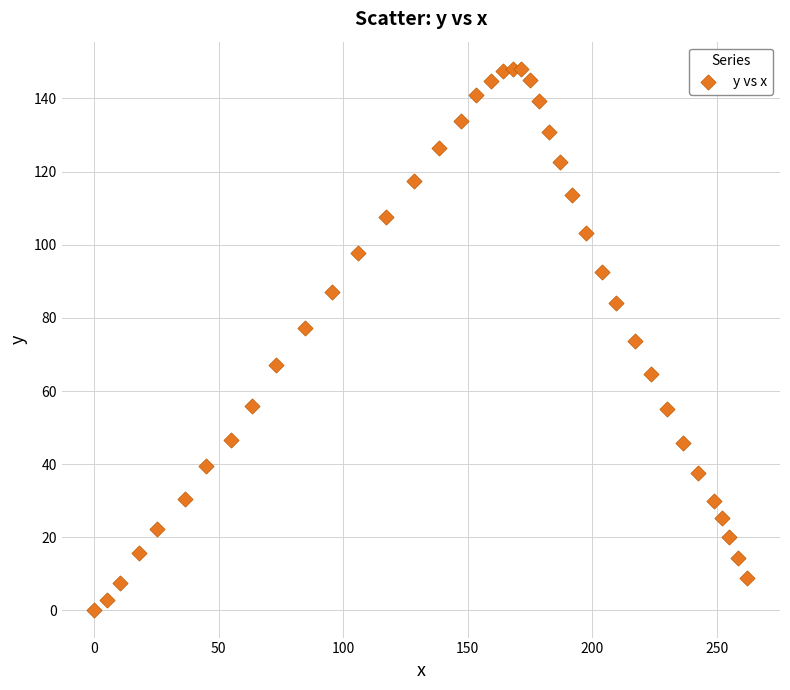

What is the range of X values (max minus min)?

262.3